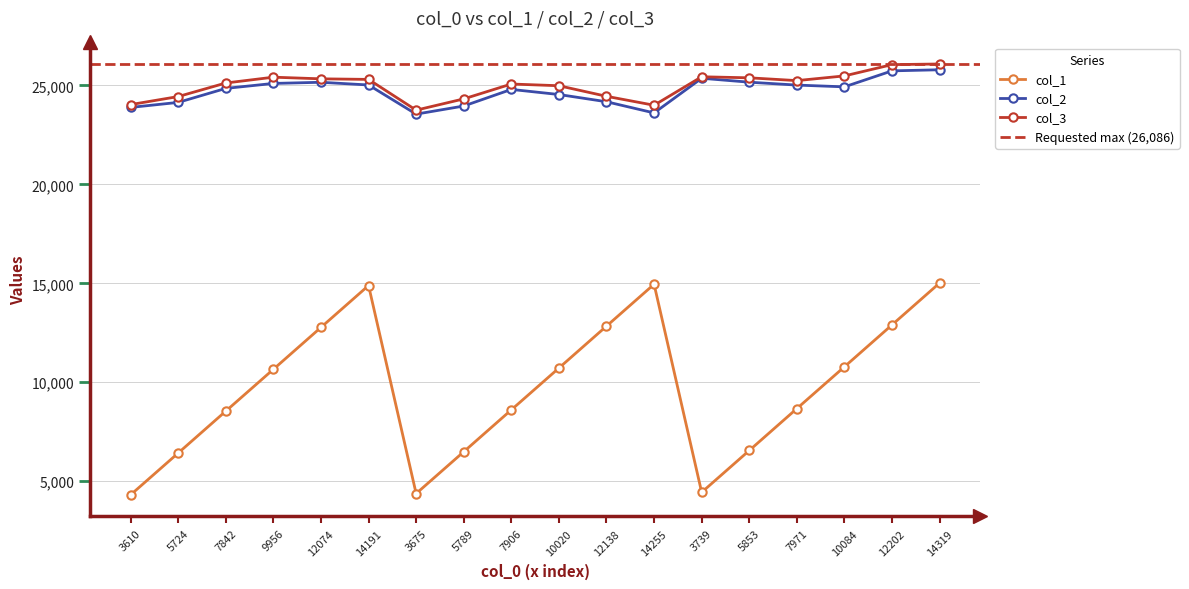

Does the chart have visible grid lines?

Yes